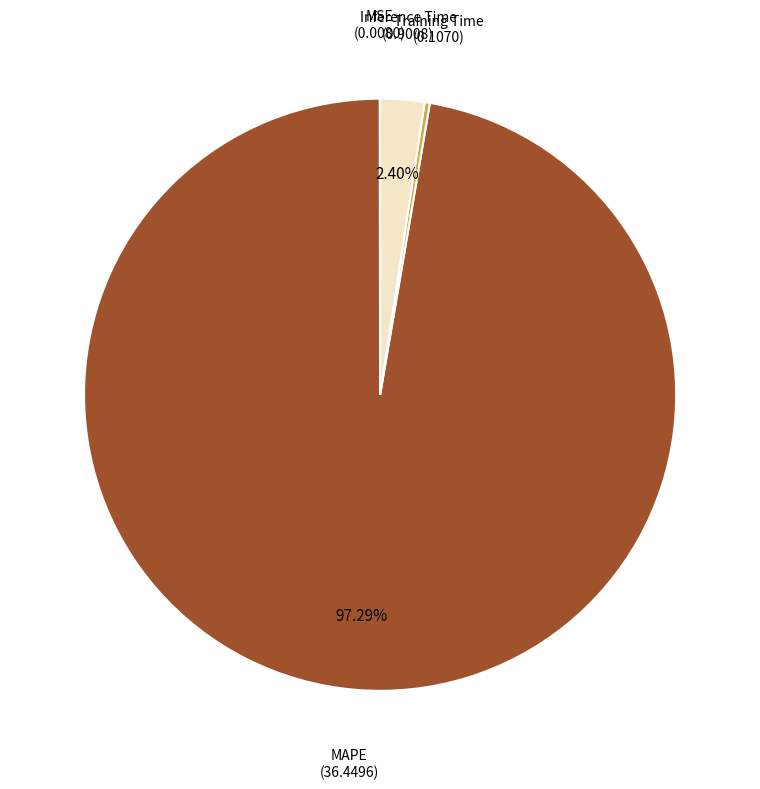

Which category has the biggest portion of the pie?

MAPE